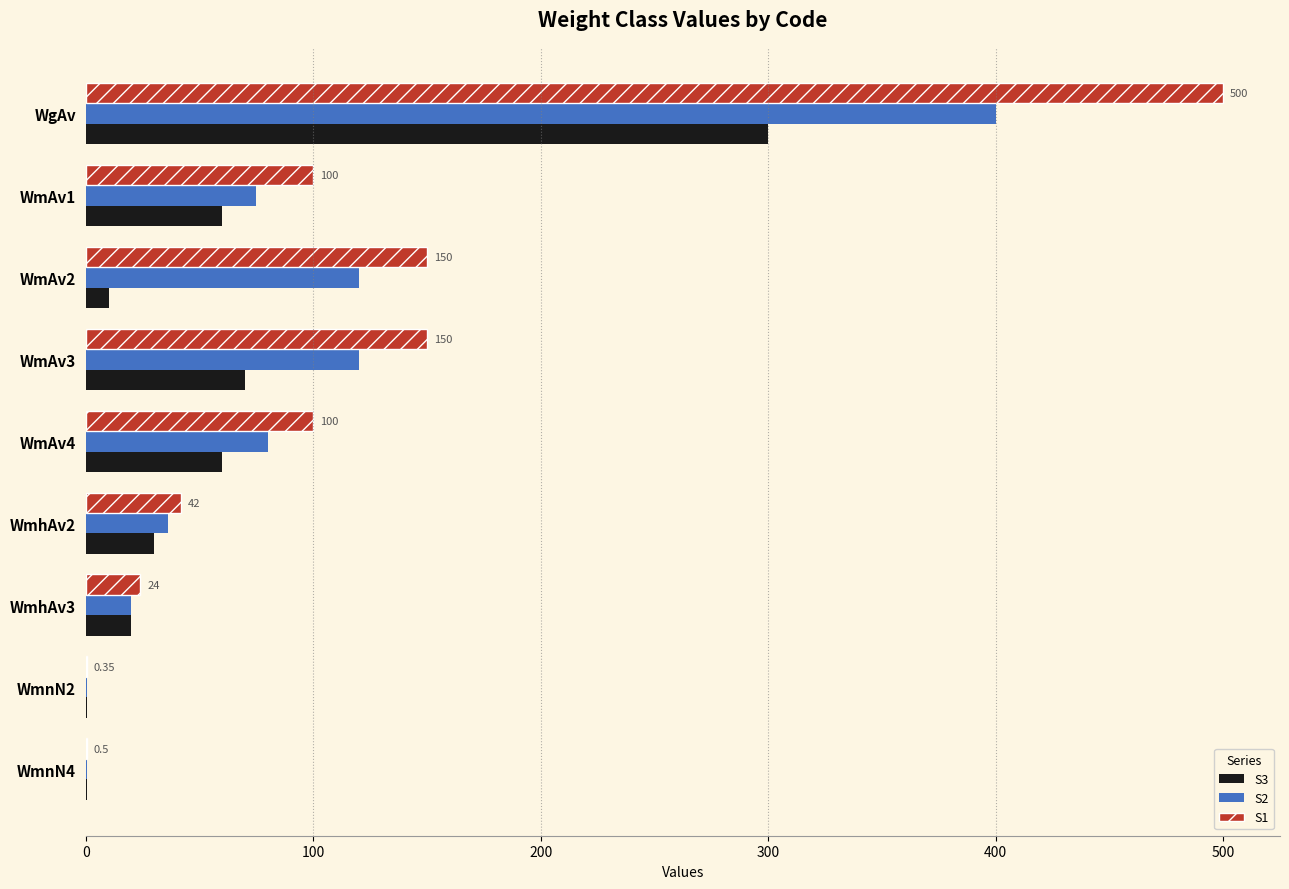

What is the sum of all S3 values?

550.6